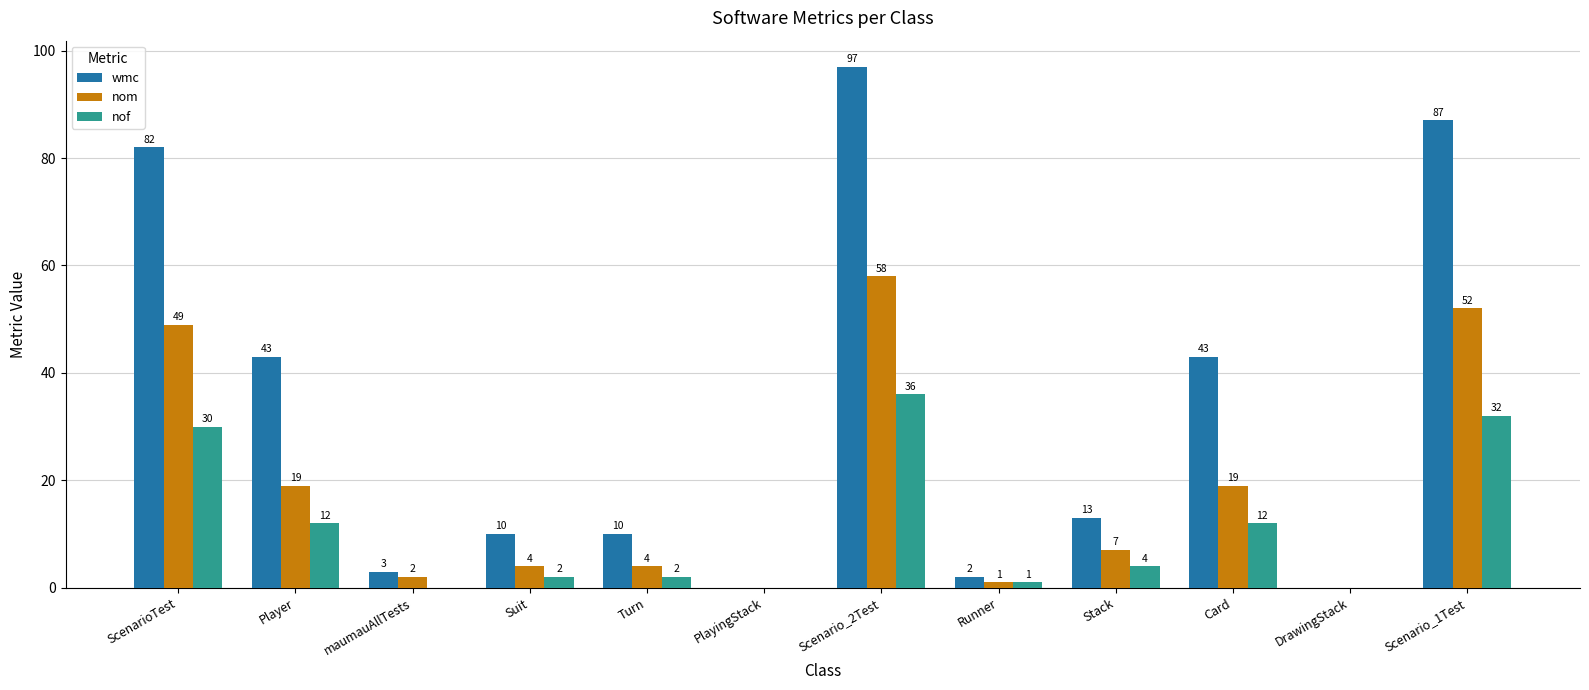

Between ScenarioTest and Suit, which series saw the biggest shift?

wmc